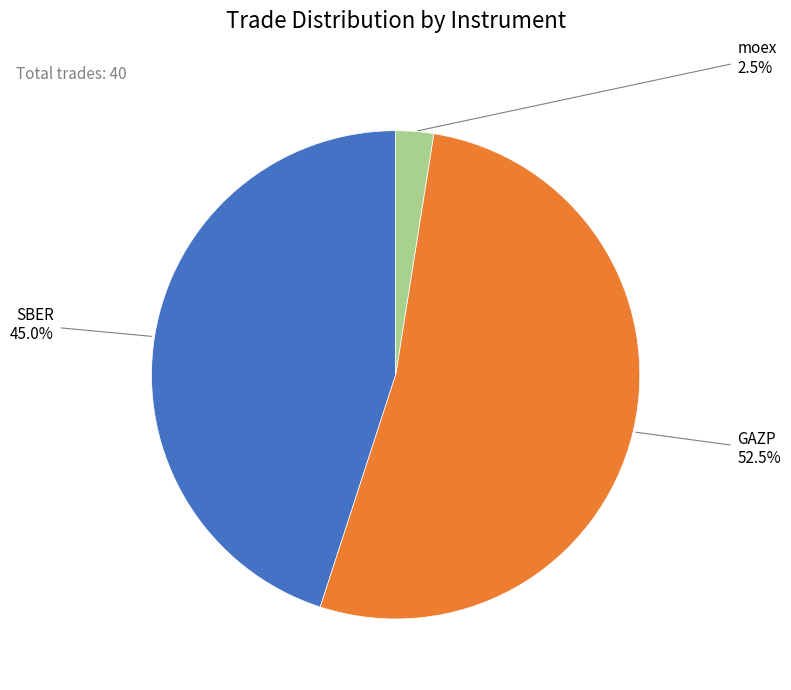

Rank the categories by value from lowest to highest.

moex, SBER, GAZP